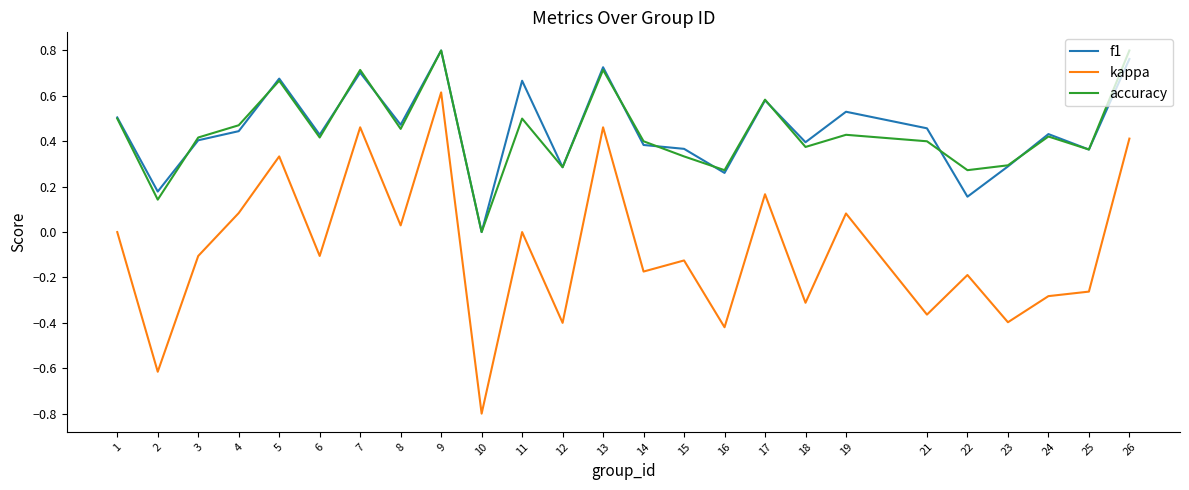

Is it true that kappa equals -0.2 at 15?

False